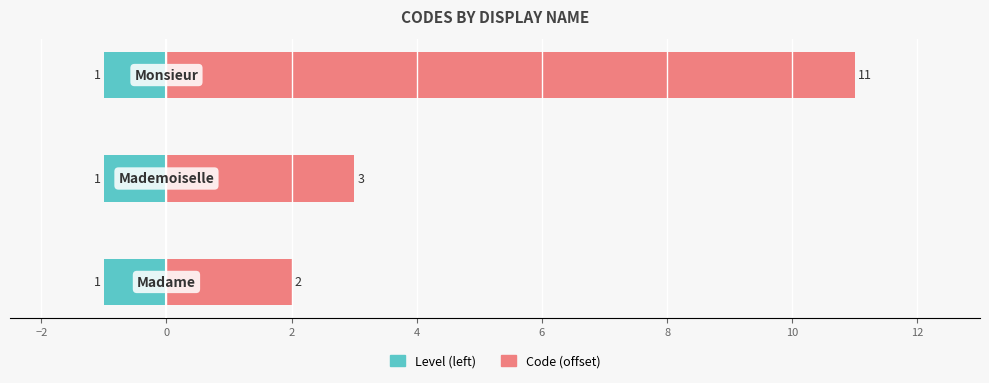

What is the difference between the maximum and minimum values in the Code (offset) series?

9.0